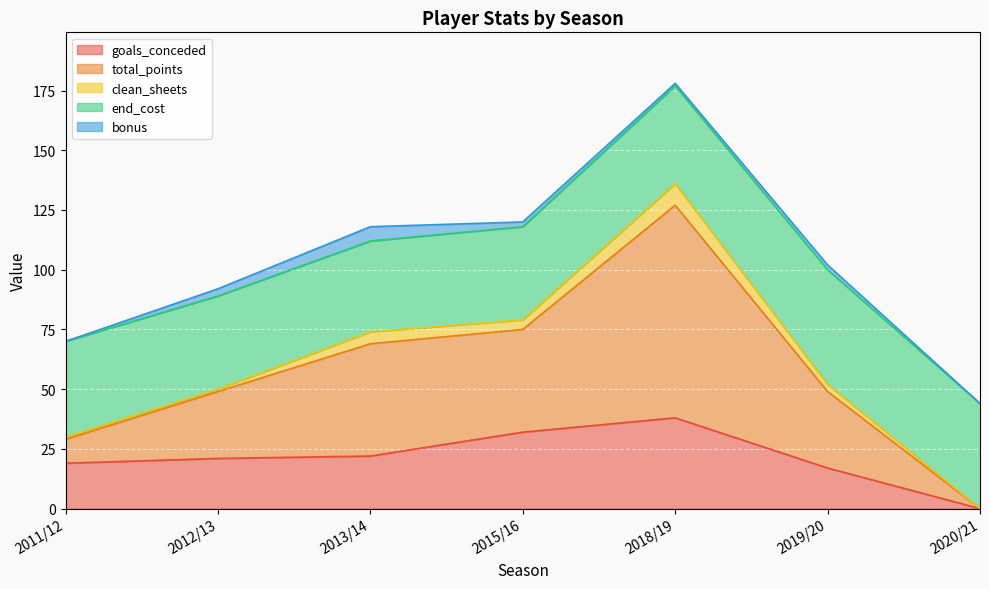

Is it true that end_cost equals 41 at 2018/19?

True